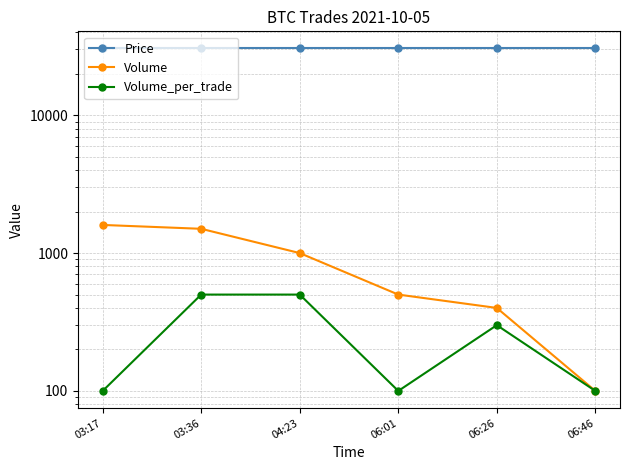

What is the label of the 1st point from the left?

03:17